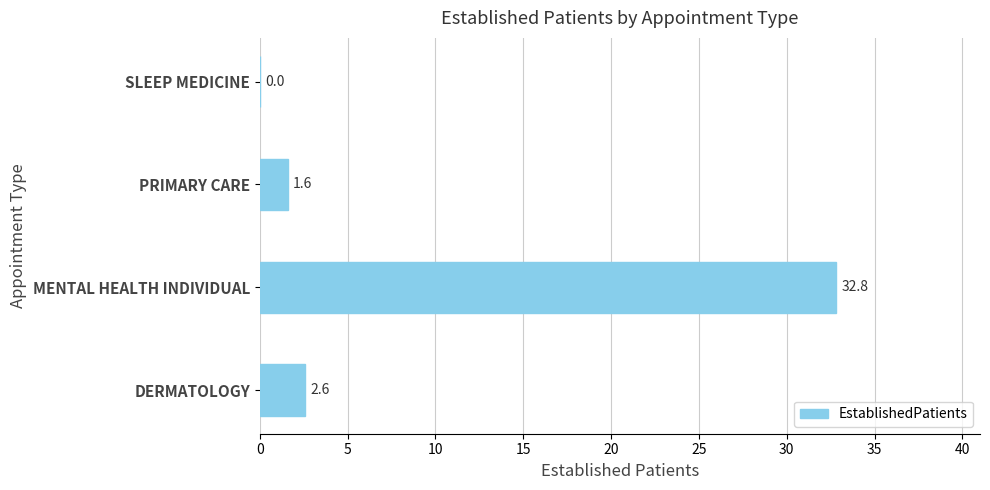

Where is the data nearest to the value 16?

DERMATOLOGY